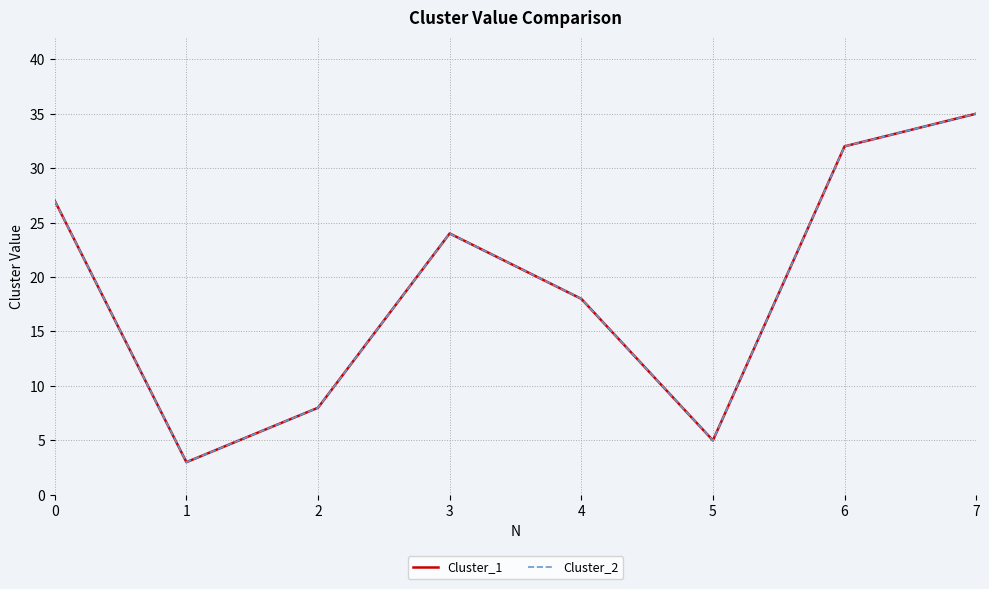

Is this an area chart (filled region under the line)?

No